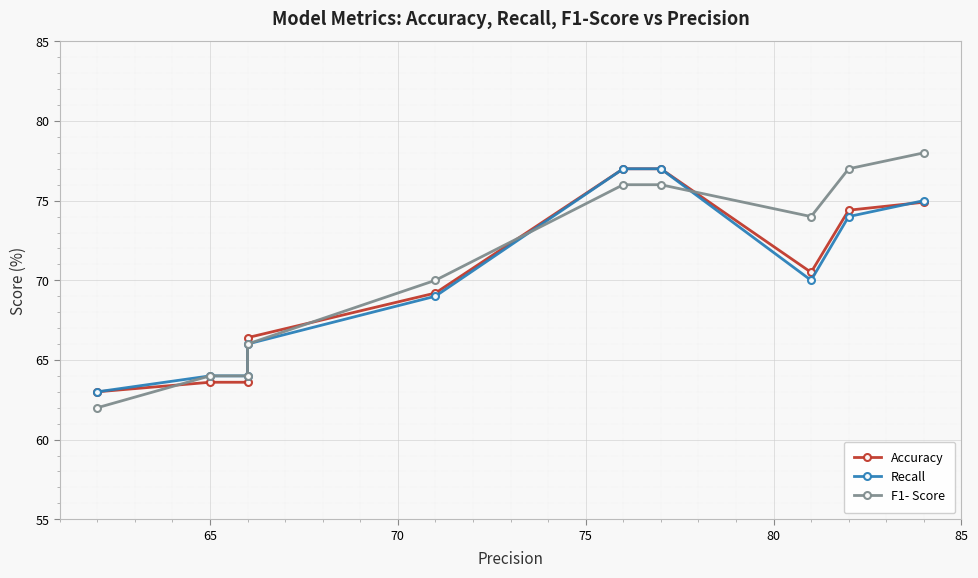

Which series has the largest total across all categories?

F1- Score